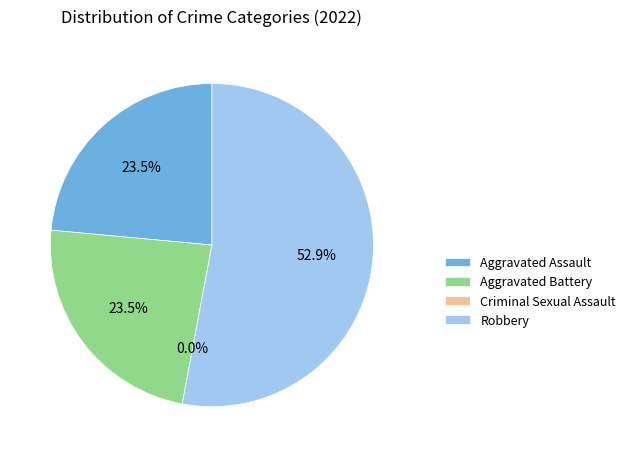

Count the number of slices in the pie.

4